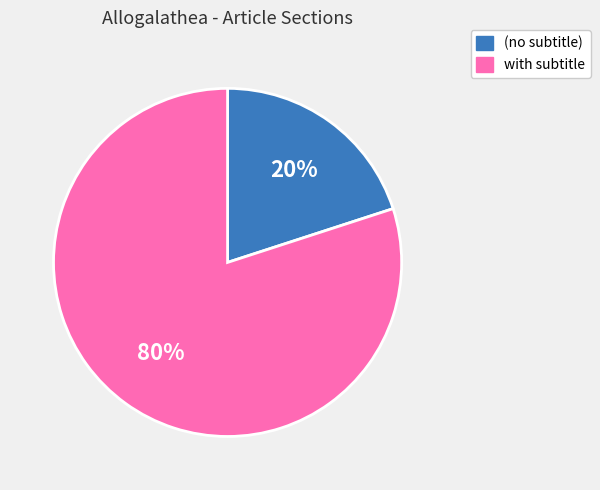

Rank the categories by value from highest to lowest.

with subtitle, (no subtitle)